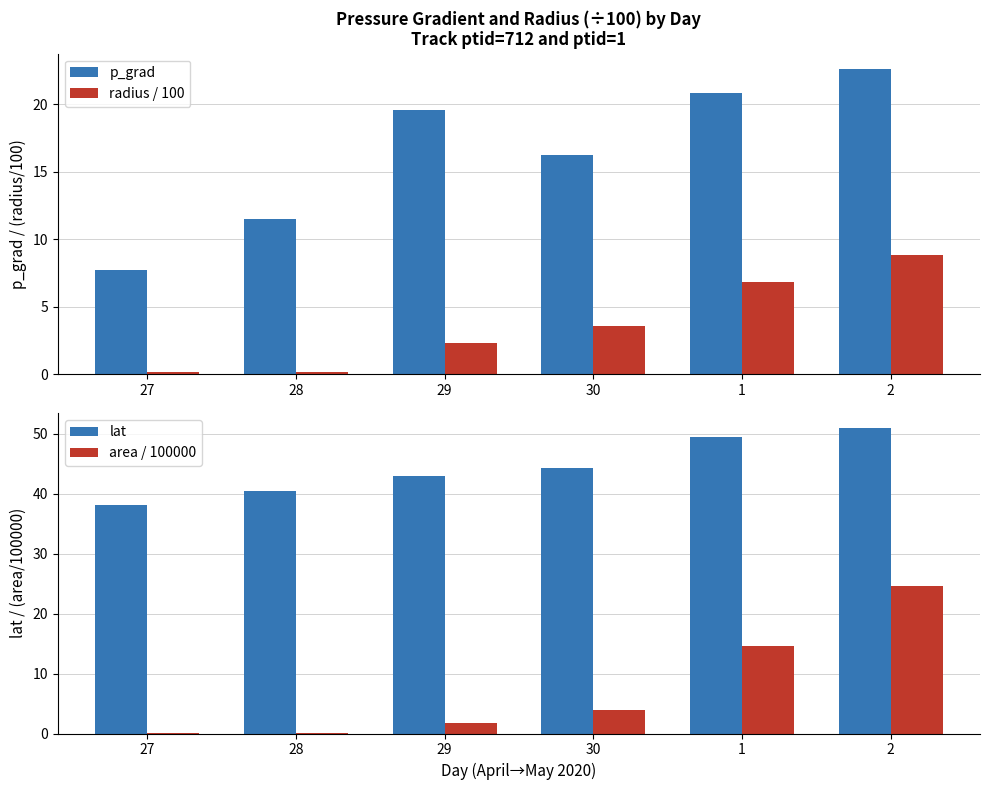

What are all the series names shown in the legend?

p_grad, radius / 100, lat, area / 100000